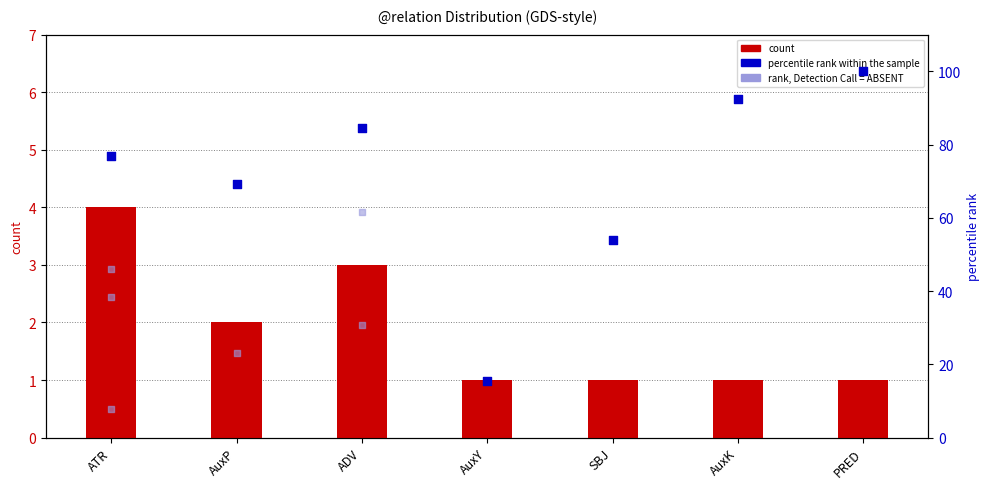

What is the total value across all series at ADV?

87.6